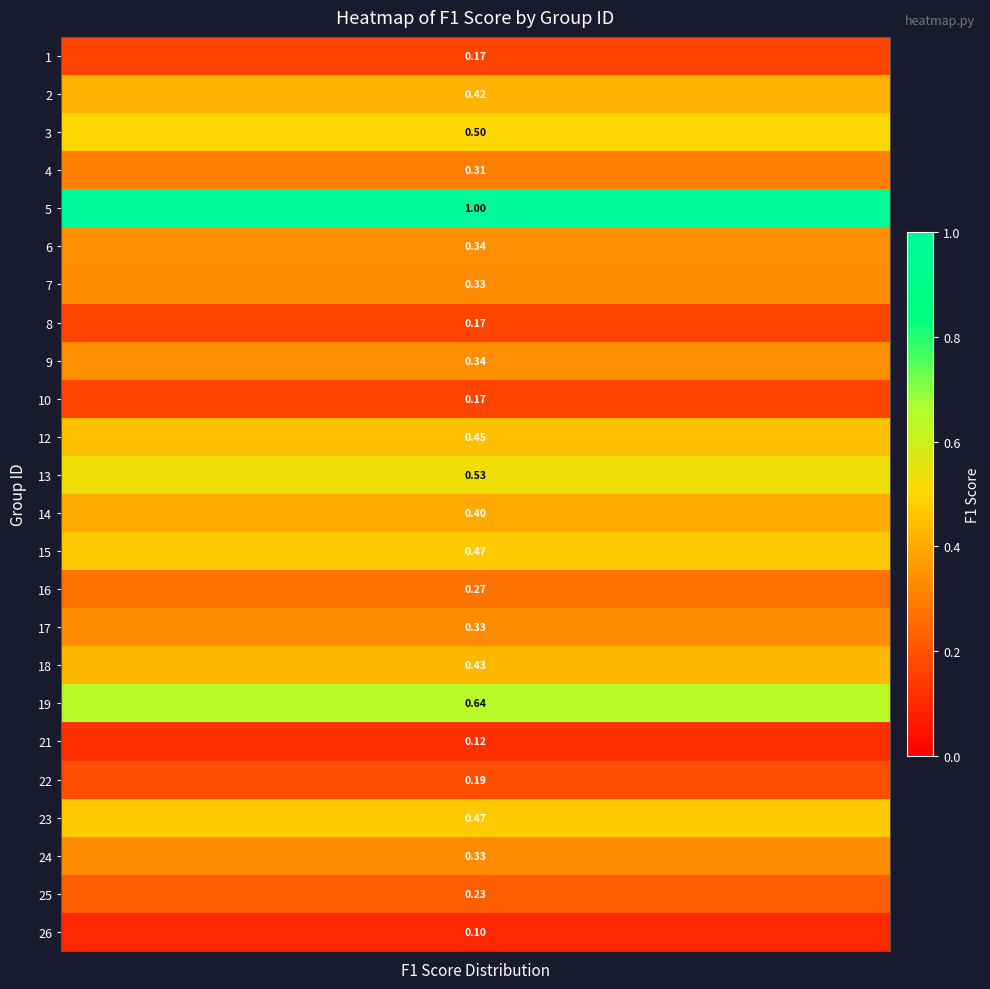

What is the smallest value displayed?

0.1